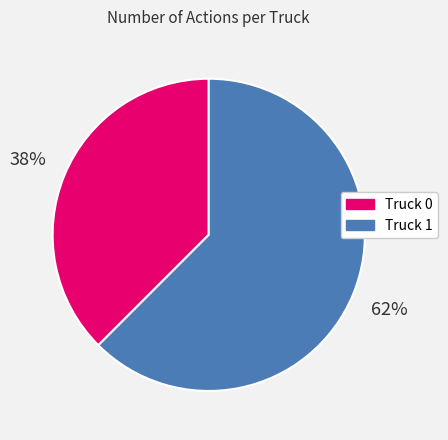

Is it true that Truck 0 is 50% of the pie?

False